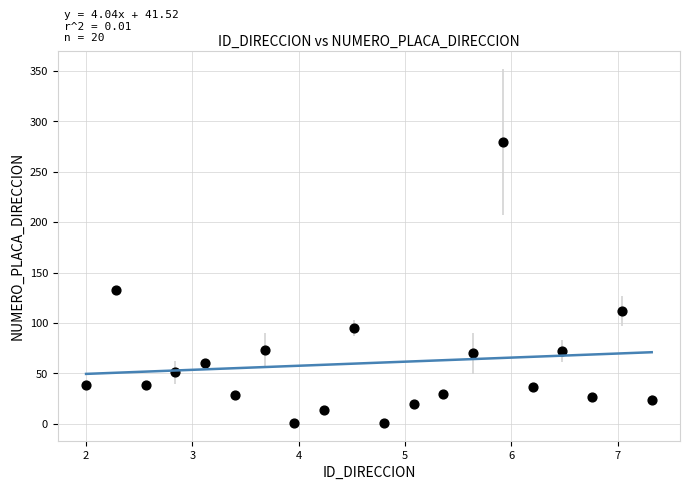

What is the range of Y values (max minus min)?

279